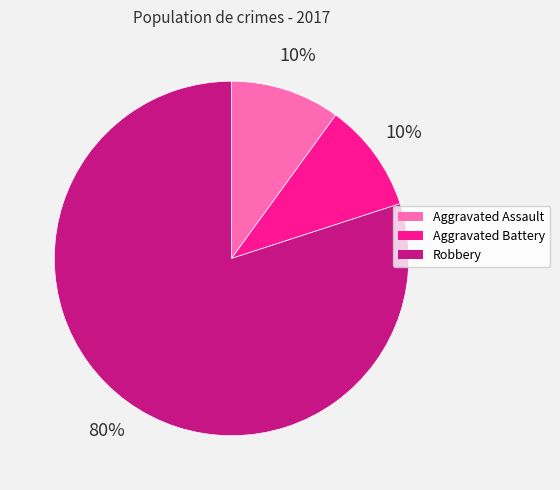

Does any single category account for the majority?

Yes